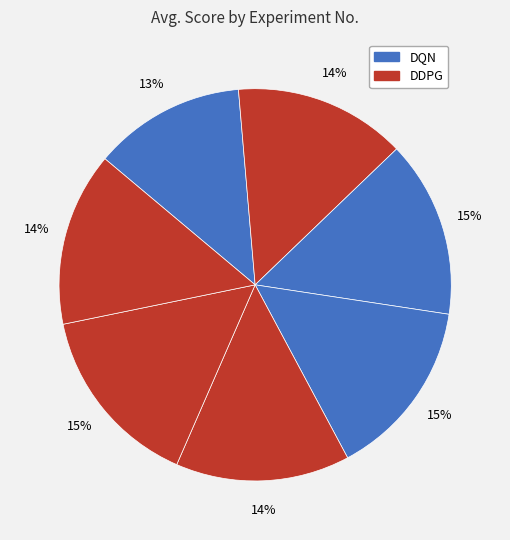

How many segments does this pie chart have?

7